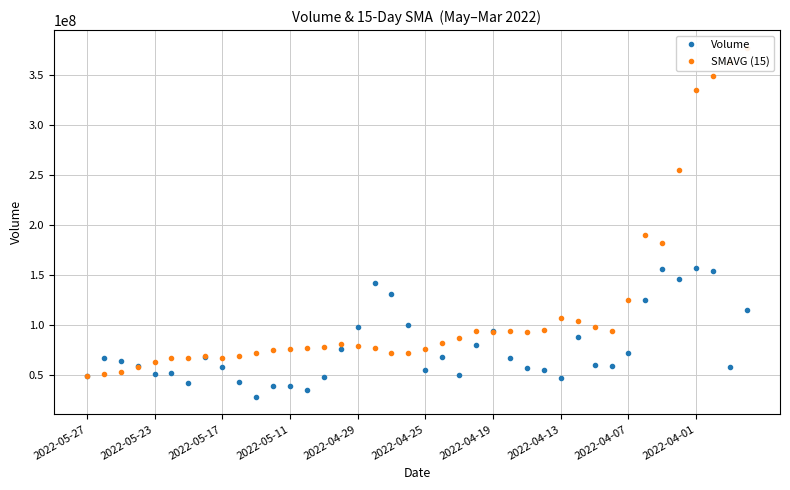

What is the lowest value of the Volume series?

27821208